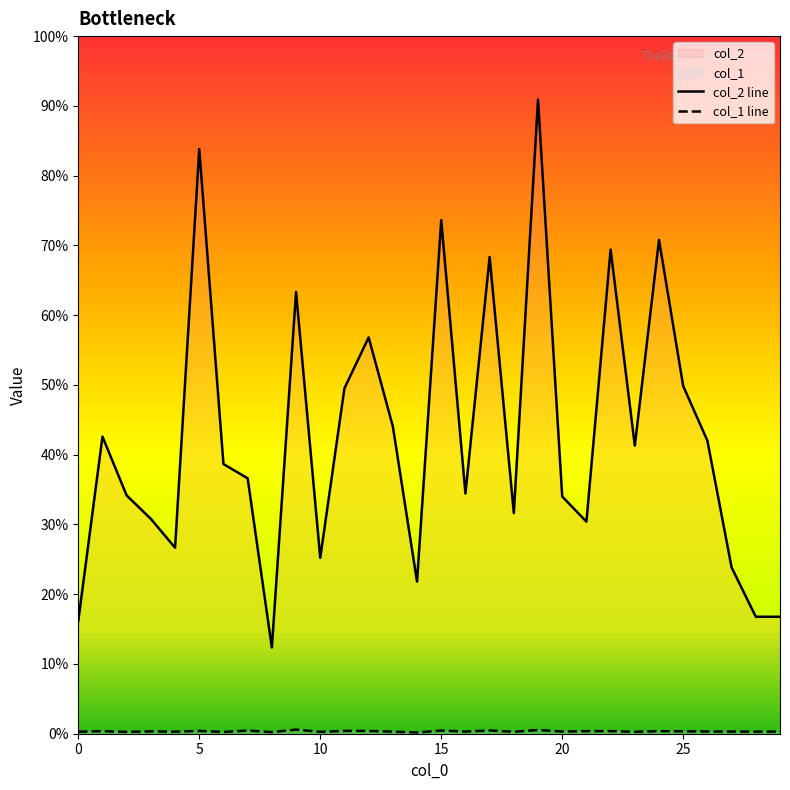

Which category has the lowest value across all series?

14